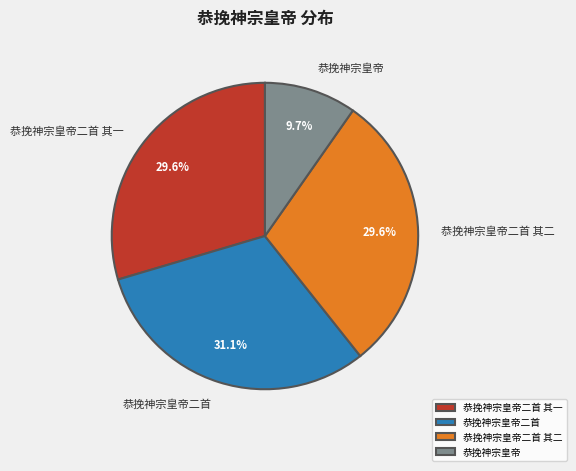

What portion of the pie excludes 恭挽神宗皇帝二首 其二?

70.4%